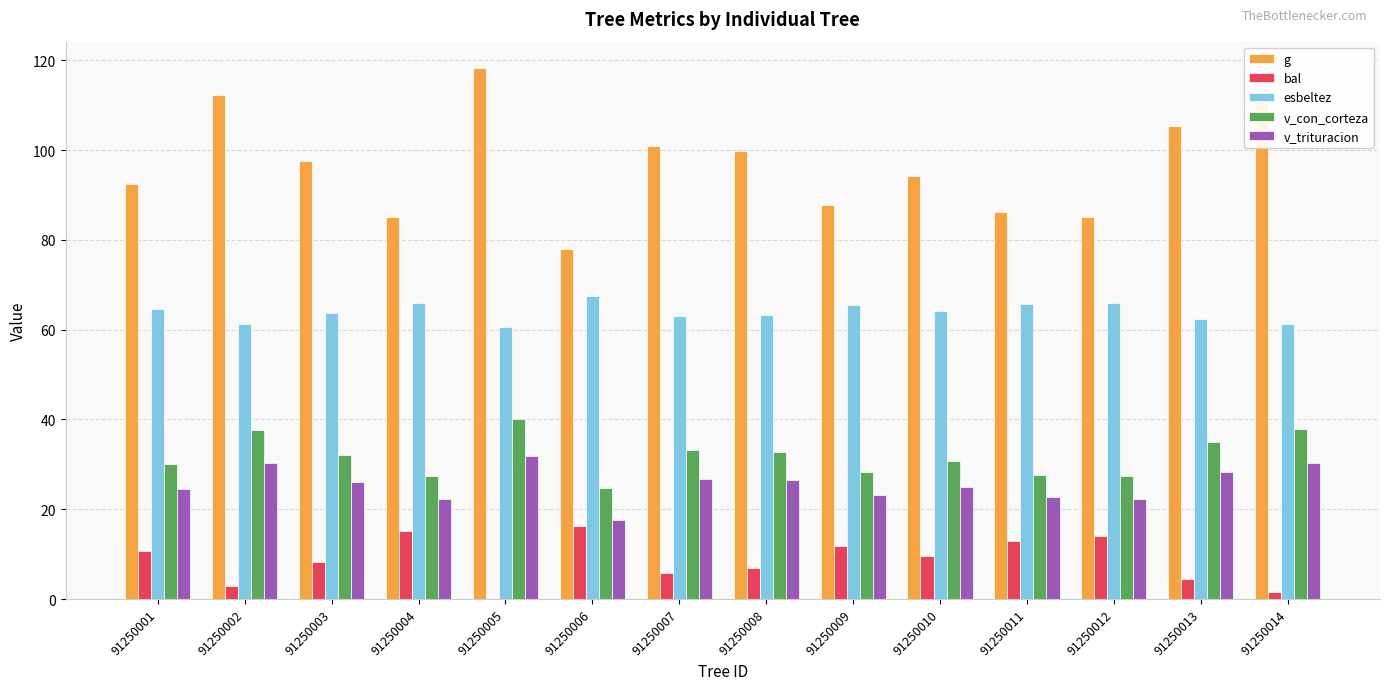

What is the highest value of the v_con_corteza series?

40.1